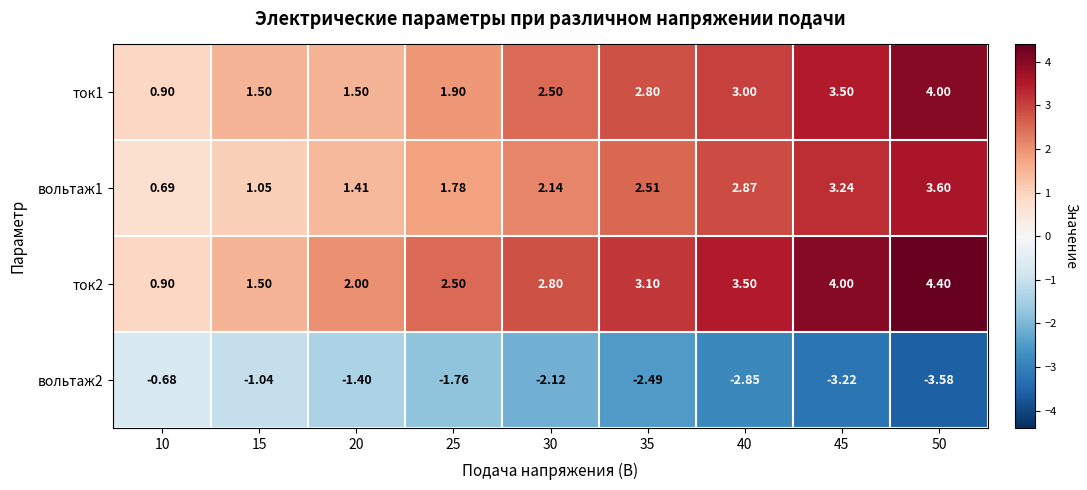

Which series has the largest total across all categories?

ток2